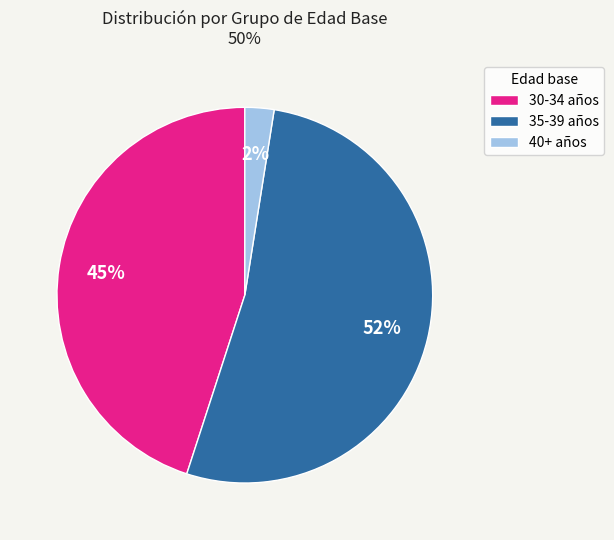

To the nearest percent, what percentage of the pie is 30-34?

45%